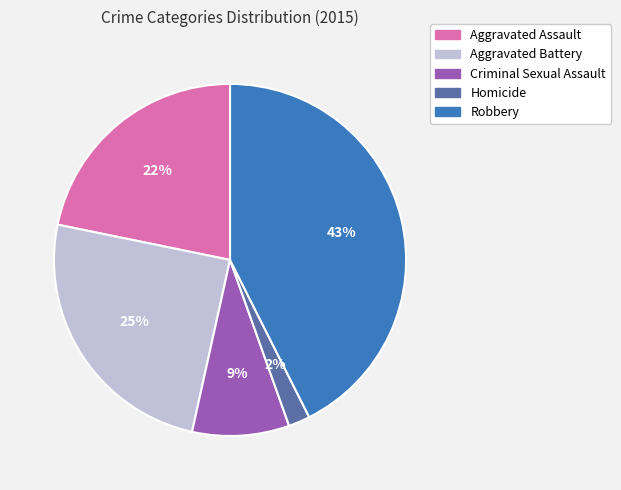

To the nearest percent, what is the difference between the Homicide and Aggravated Battery slice percentages?

23%